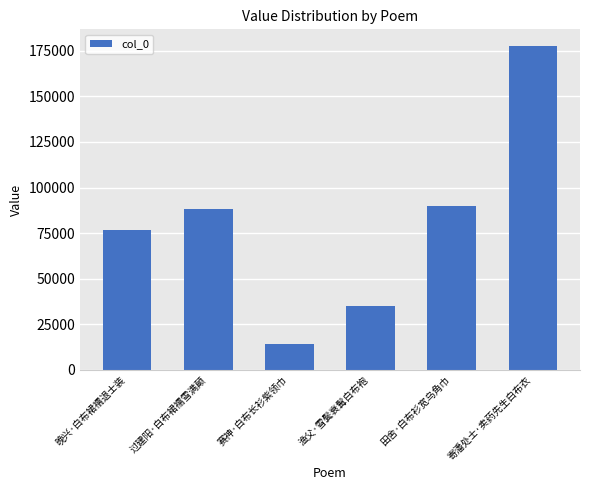

How many values are below 88238?

3